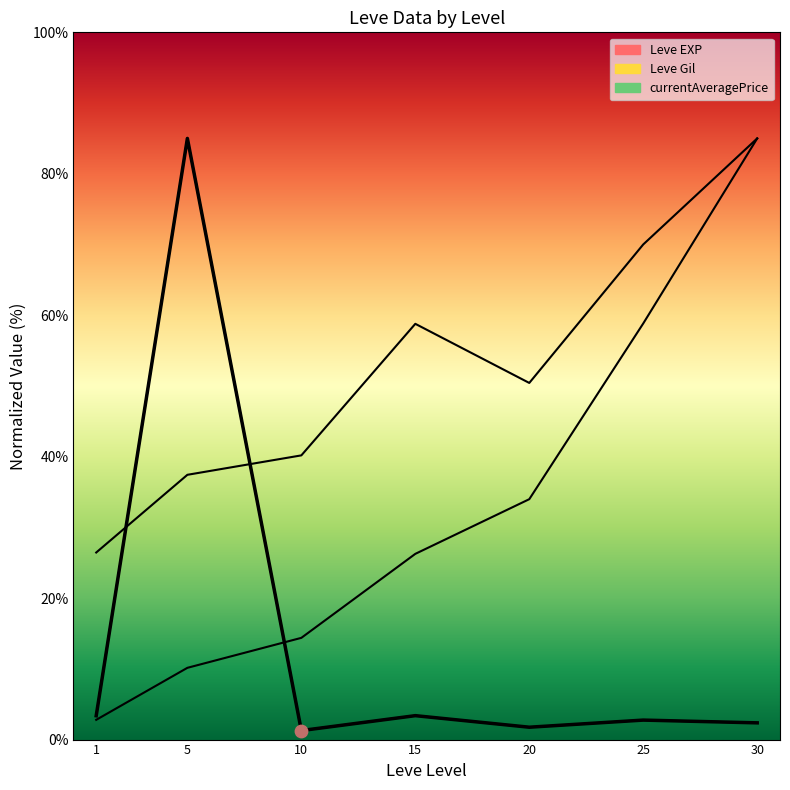

What is the total value across all series at 15?

88.4